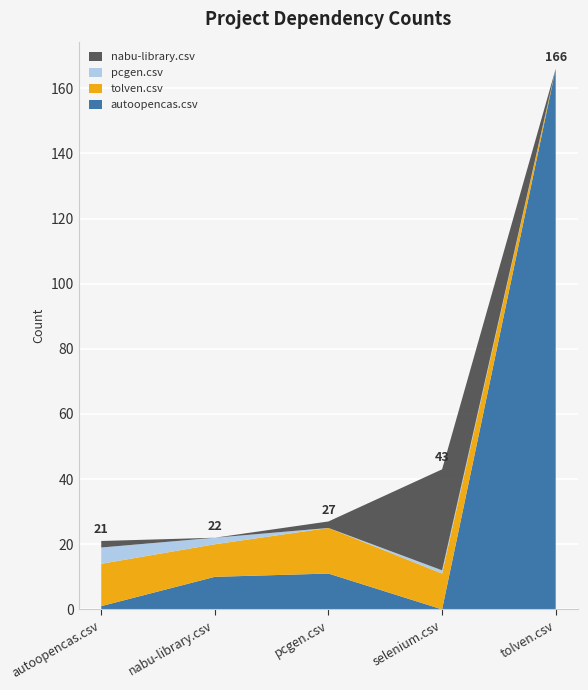

Reading right to left, transcribe all the data shown in this chart.

autoopencas.csv: 166	0	11	10	1
tolven.csv: 0	11	14	10	13
pcgen.csv: 0	1	0	2	5
nabu-library.csv: 0	31	2	0	2